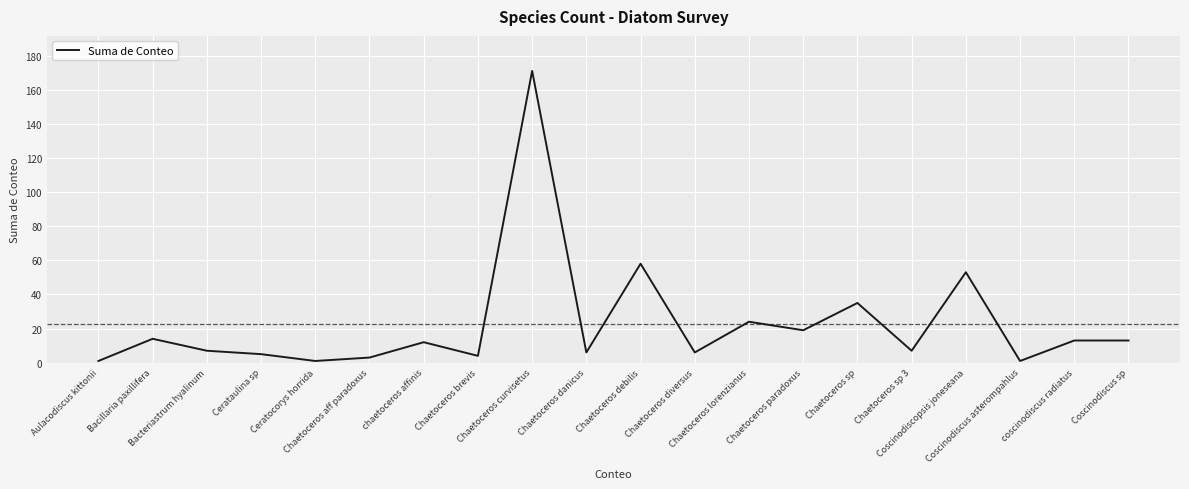

What is the difference between the values at Coscinodiscus sp and Chaetoceros diversus?

7